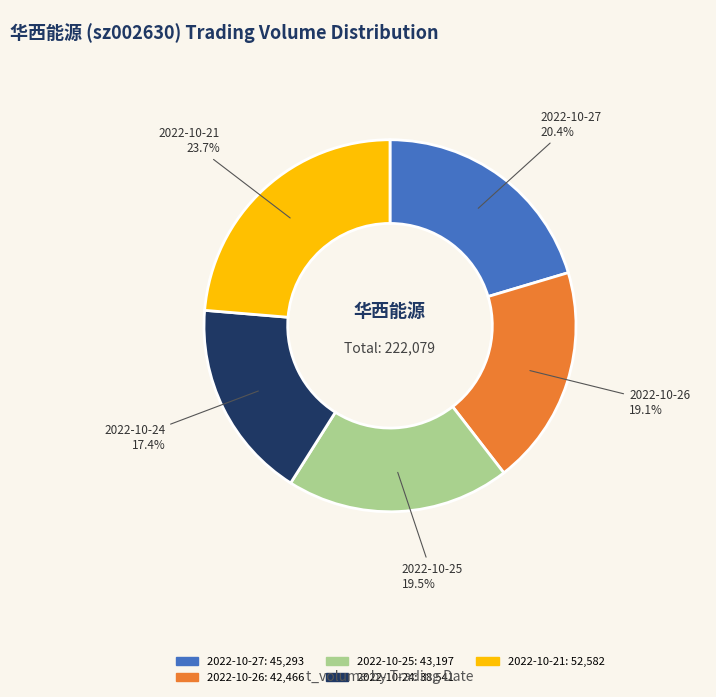

To the nearest percent, what is the combined percentage of 2022-10-27 and 2022-10-21?

44%